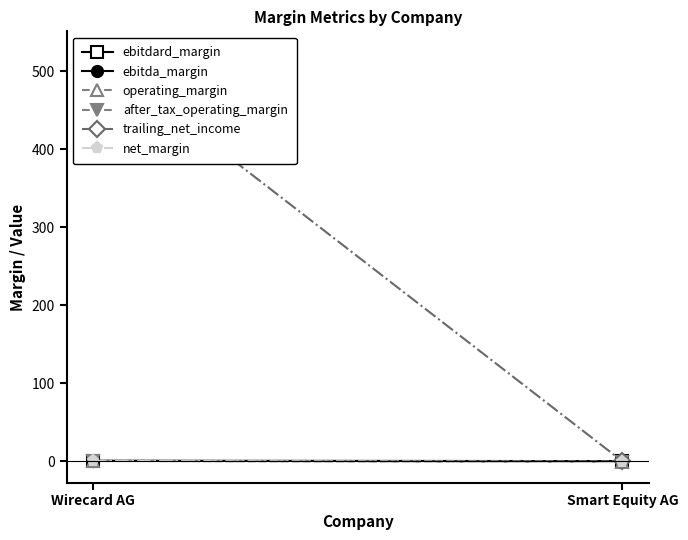

What is the value of the trailing_net_income point at the 2nd from the left?

-0.3